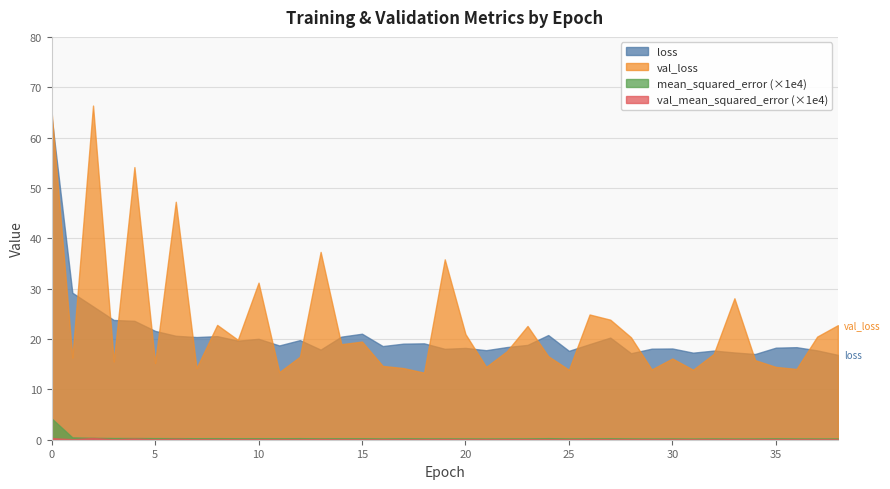

What is the value of the val_loss point at the 18th from the left?

14.2